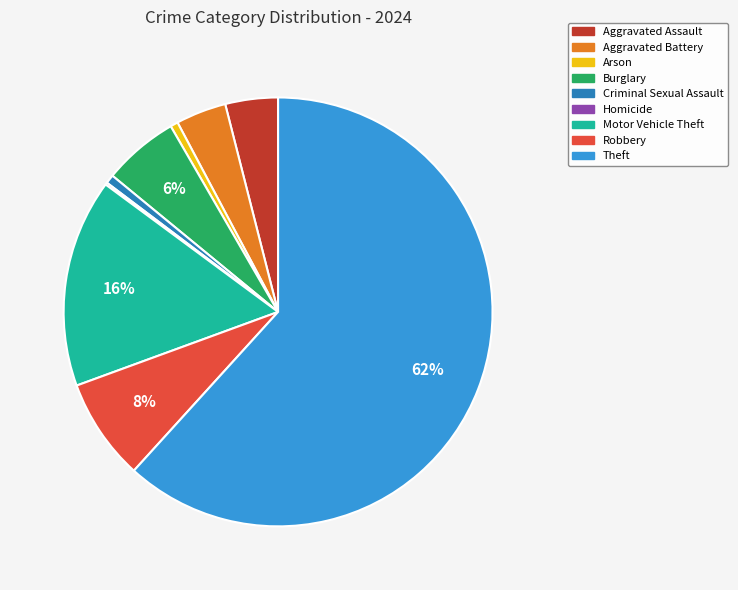

What is the ratio of the value at Aggravated Assault to the value at Burglary?

0.7